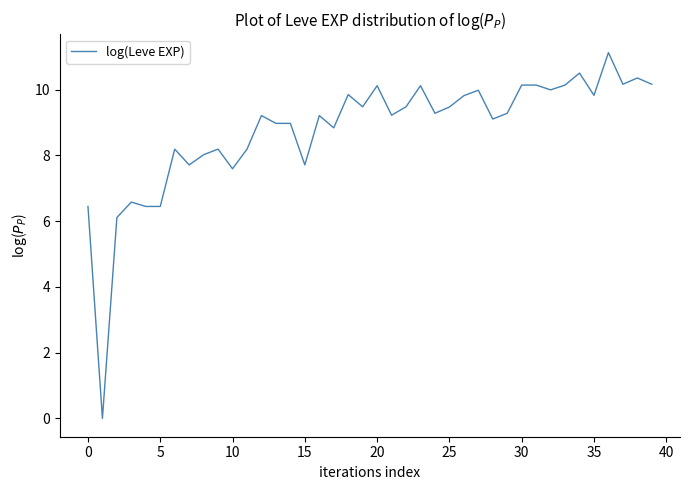

What is the greatest value displayed?

11.1